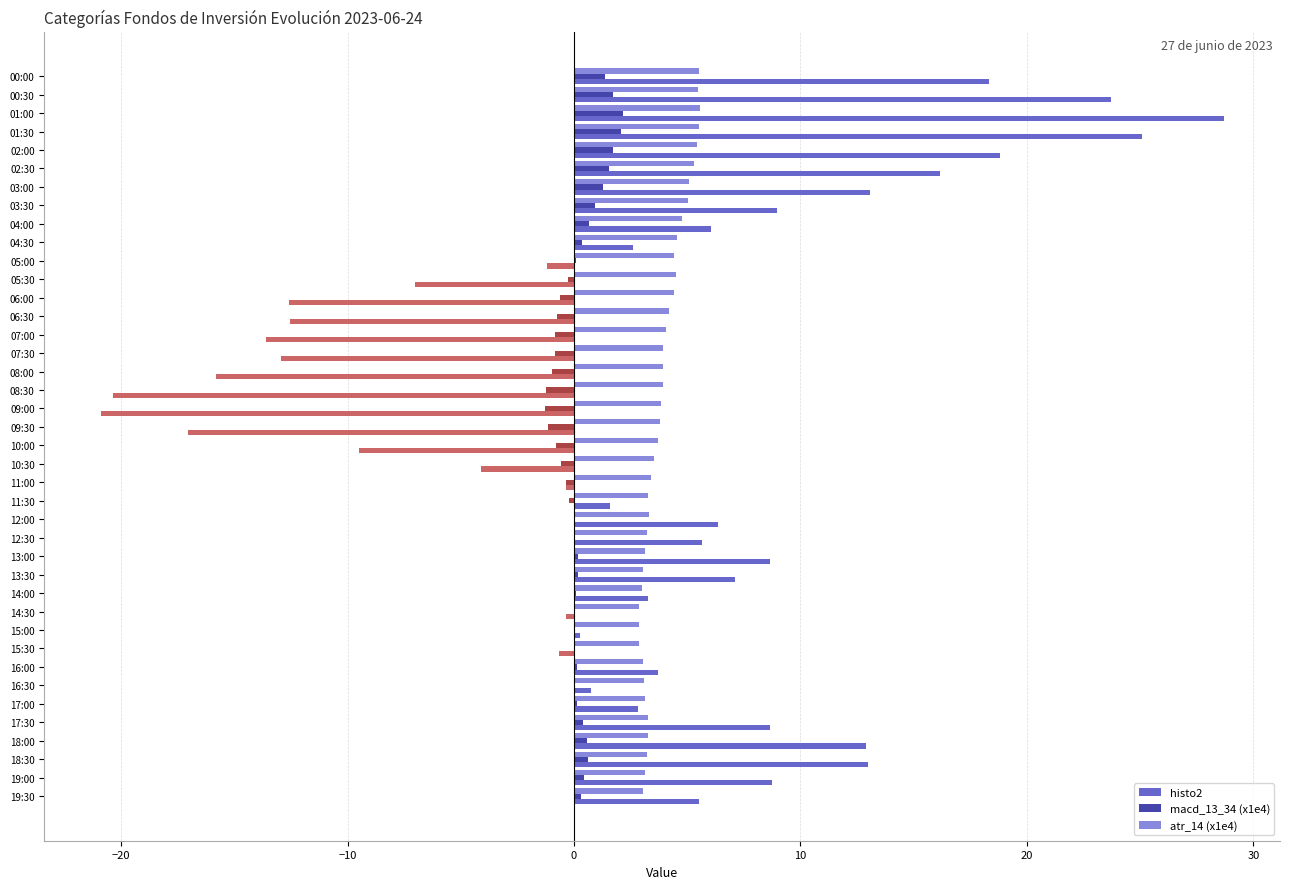

Is it true that histo2 equals -0.7 at 15:30?

True